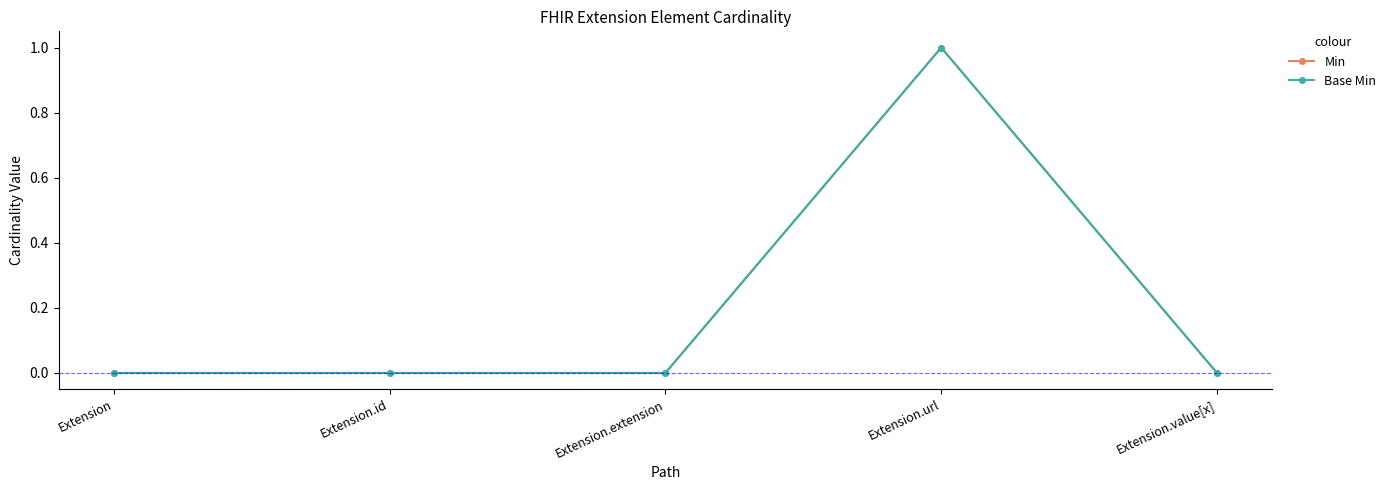

Is it true that Min equals 1 at Extension.url?

True